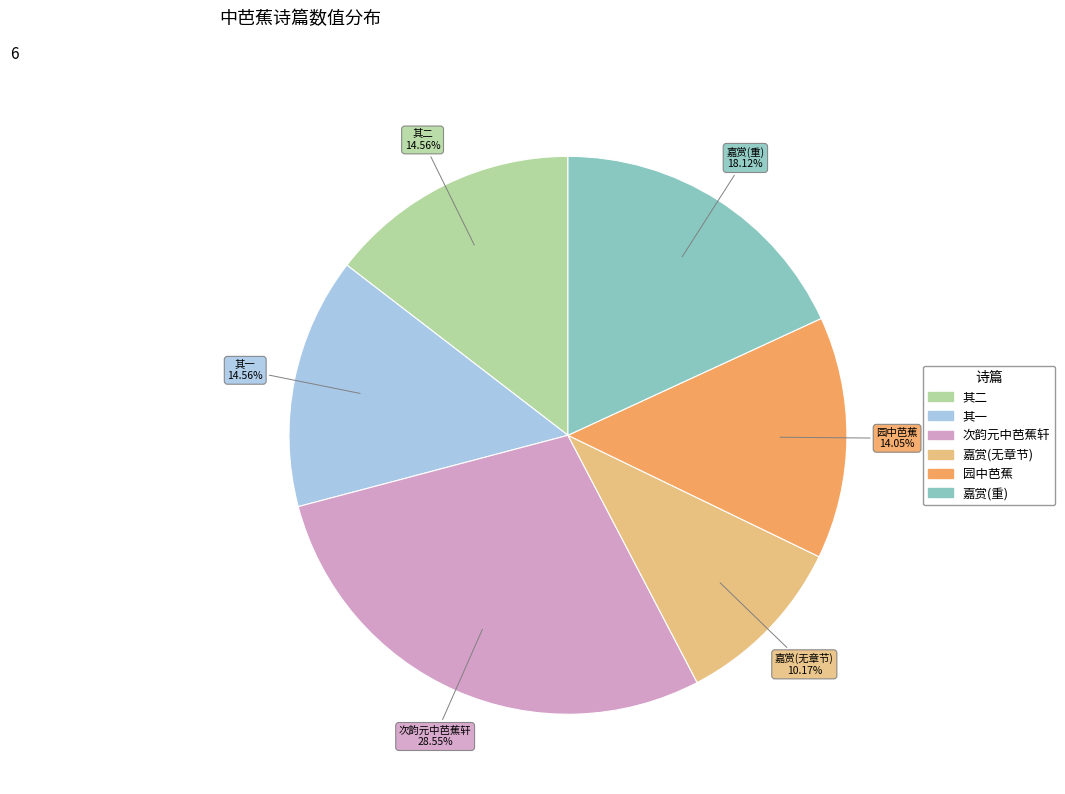

Is there any slice that represents more than half of the pie?

No